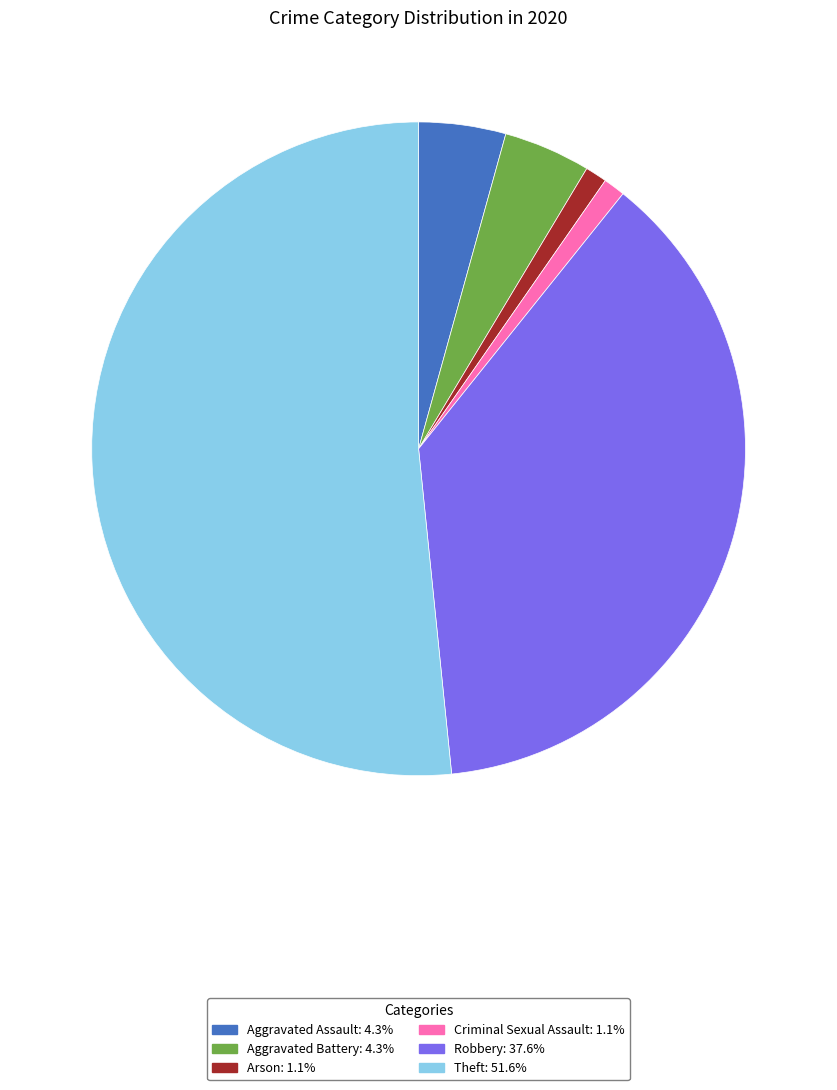

Do Arson: 1.1% and Criminal Sexual Assault: 1.1% together represent more than half of the pie?

No